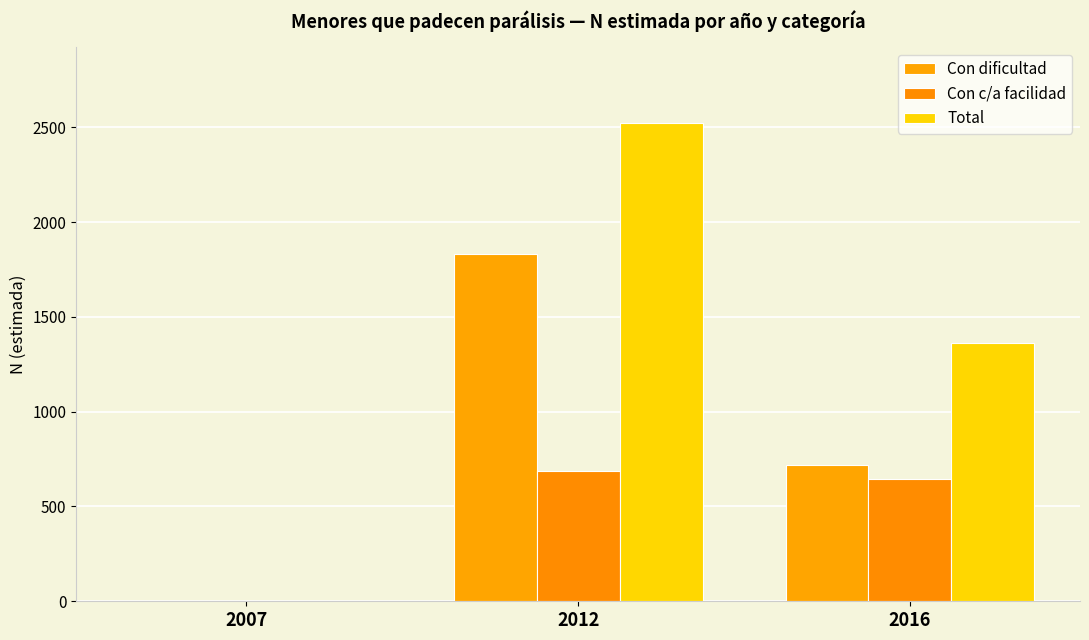

Read the Total value at 2012, to the nearest 10.

2520